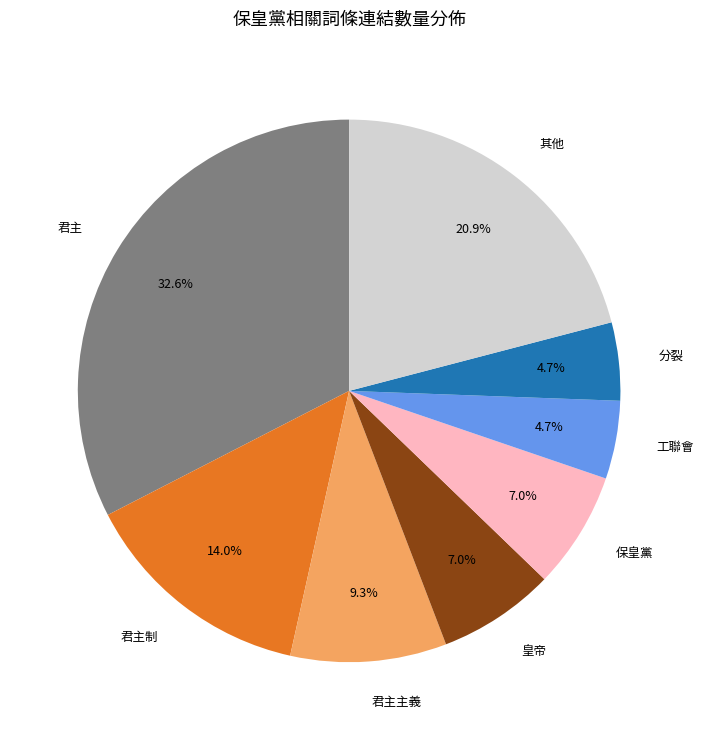

Is the sum of 保皇黨 and 君主 greater than half?

No